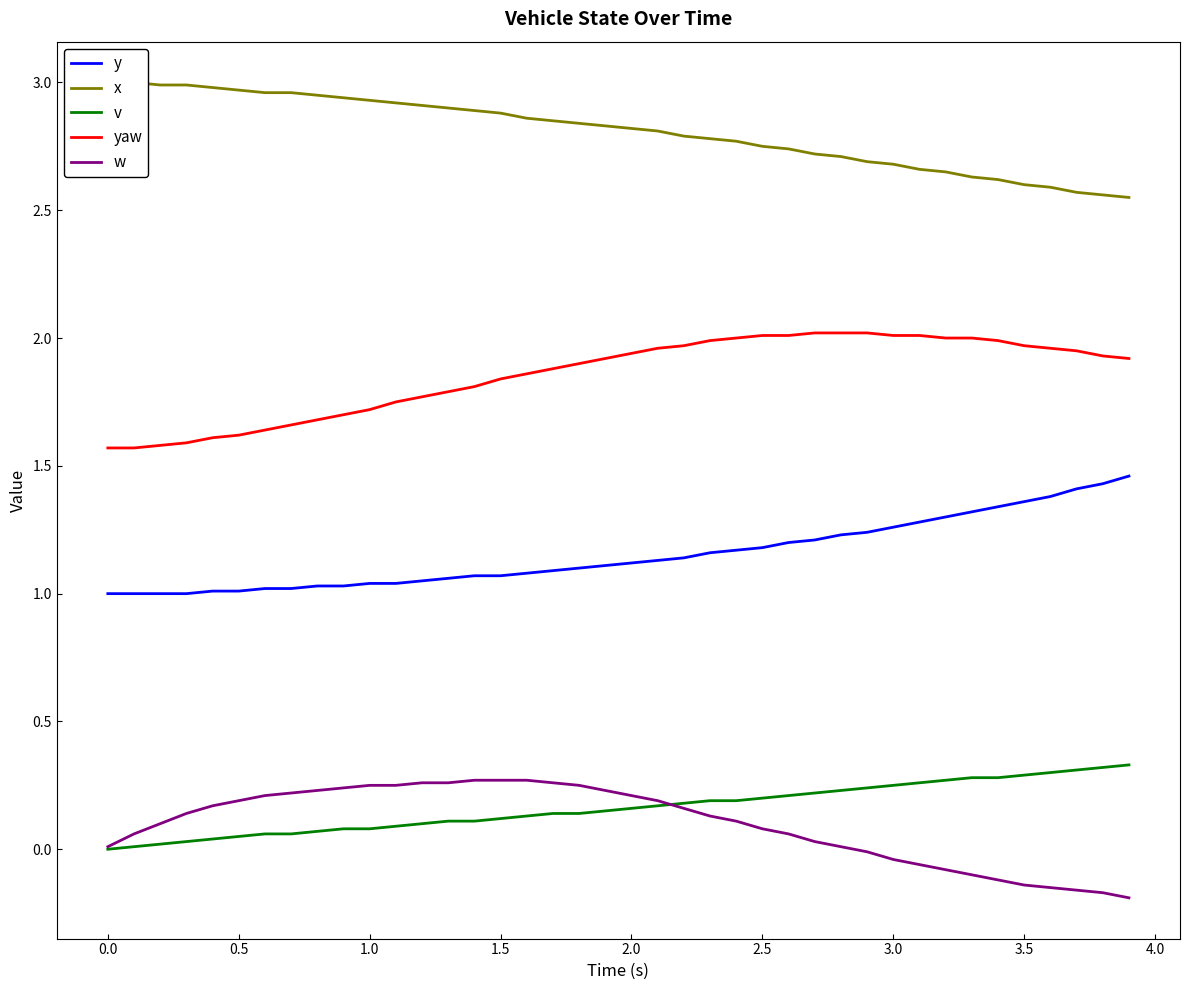

Which series has the largest total across all categories?

x